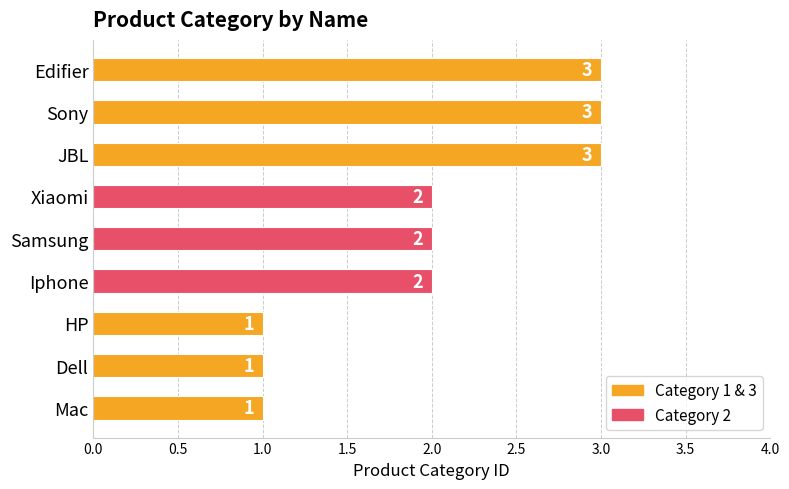

The chart shows a value of 2 at Samsung. True or false?

True